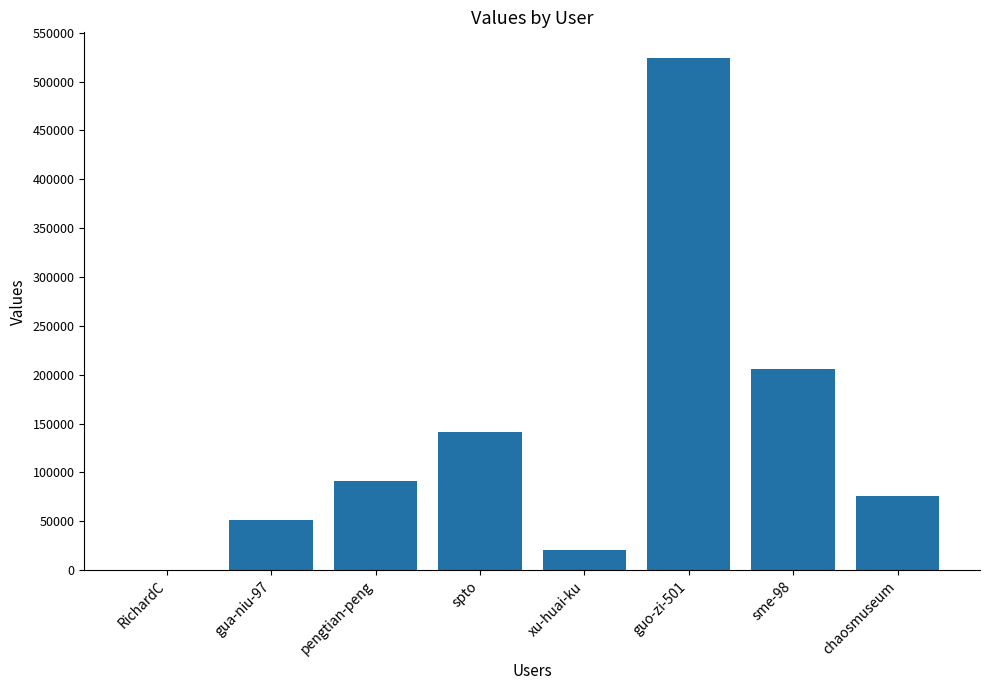

What is the difference between the values at xu-huai-ku and RichardC?

20573